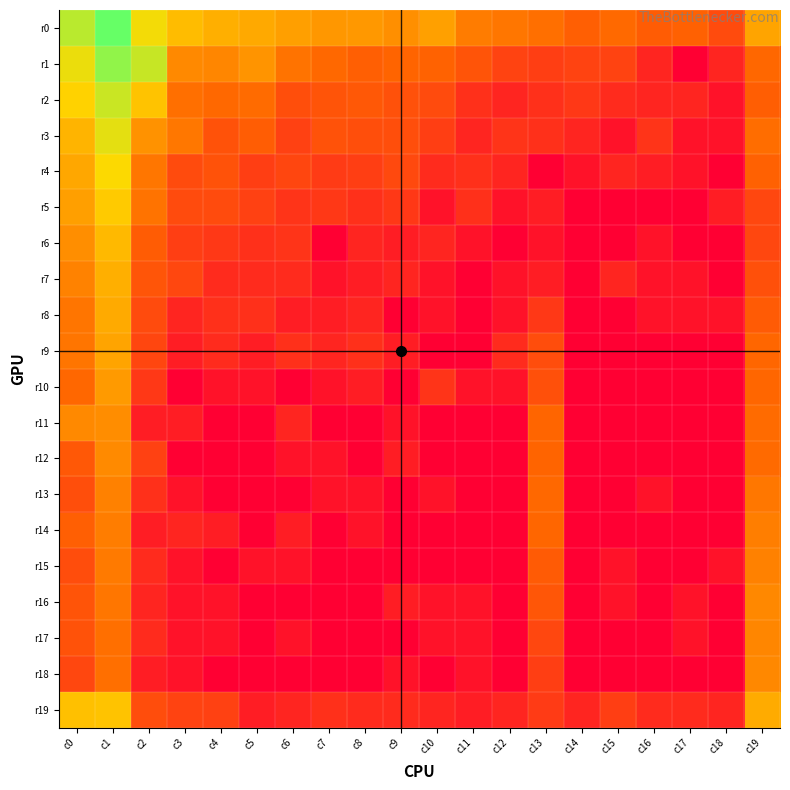

How many categories are shown in the chart?

20